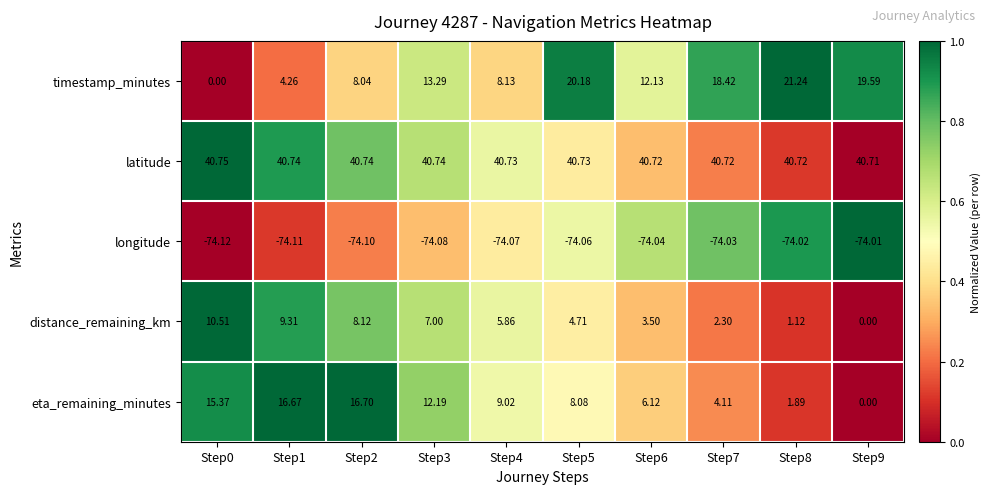

Is the value of eta_remaining_minutes at Step8 greater than the value of timestamp_minutes at Step6?

No